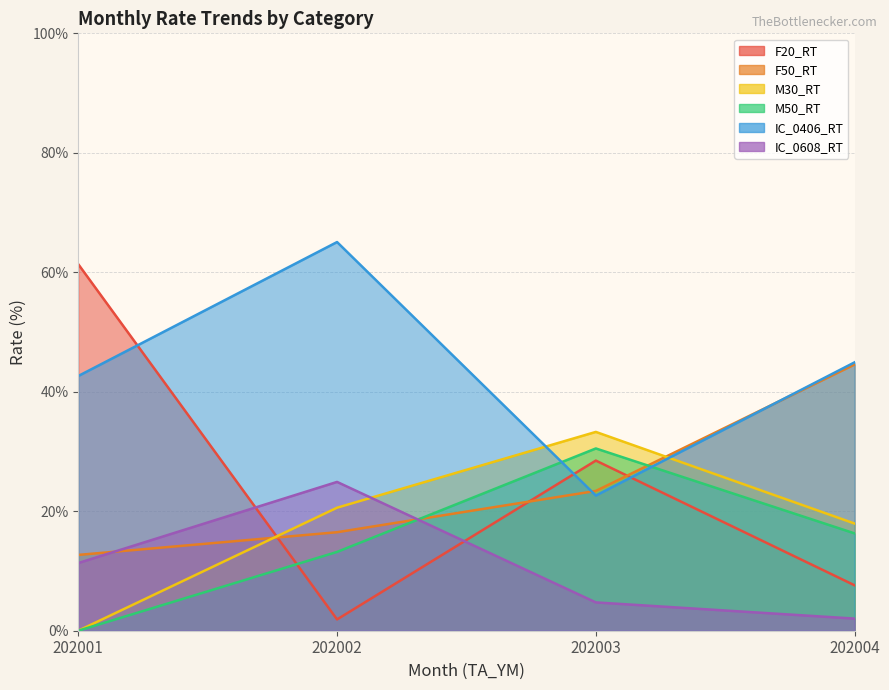

What is the difference between the F50_RT values at 202001 and 202004?

31.9